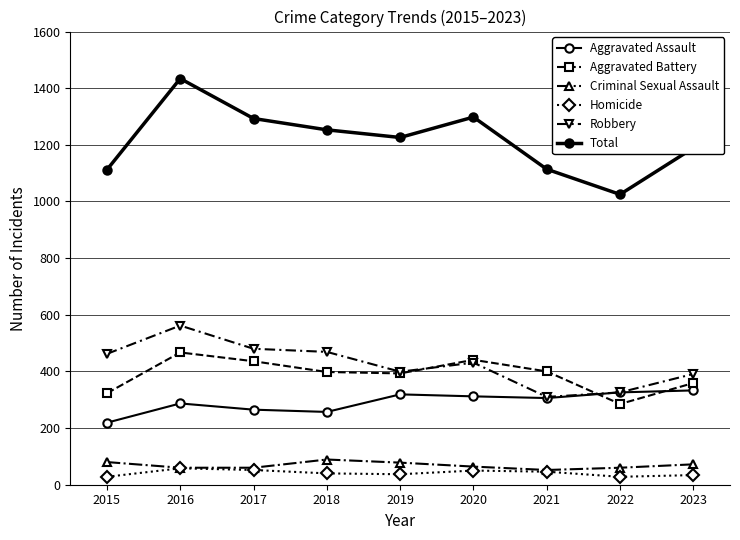

How many distinct data groups are displayed?

6